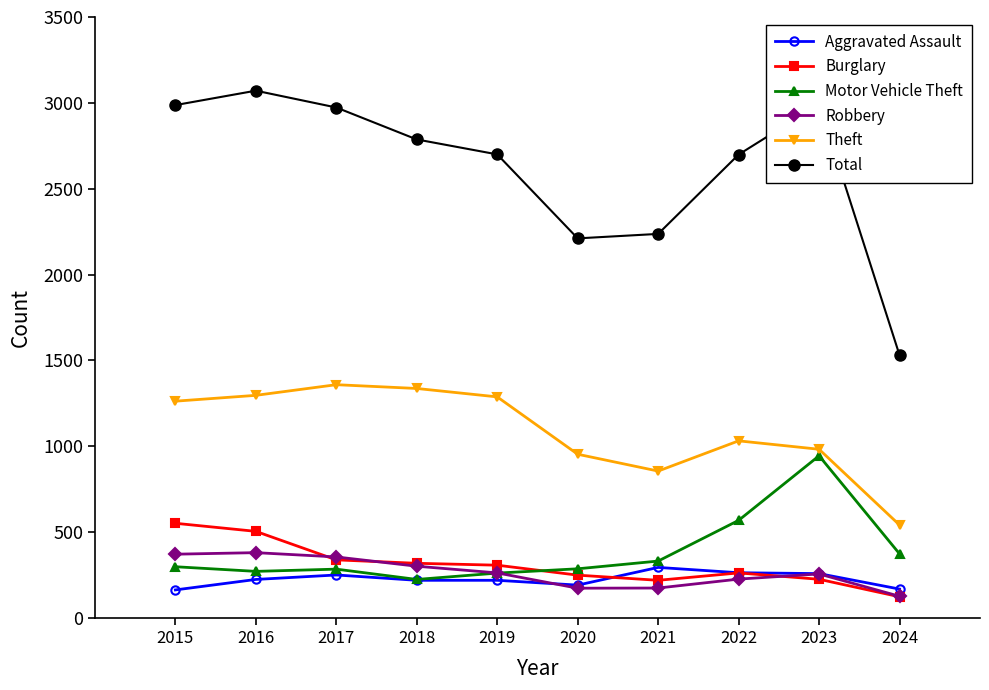

True or false: Burglary and Total cross at least once.

False